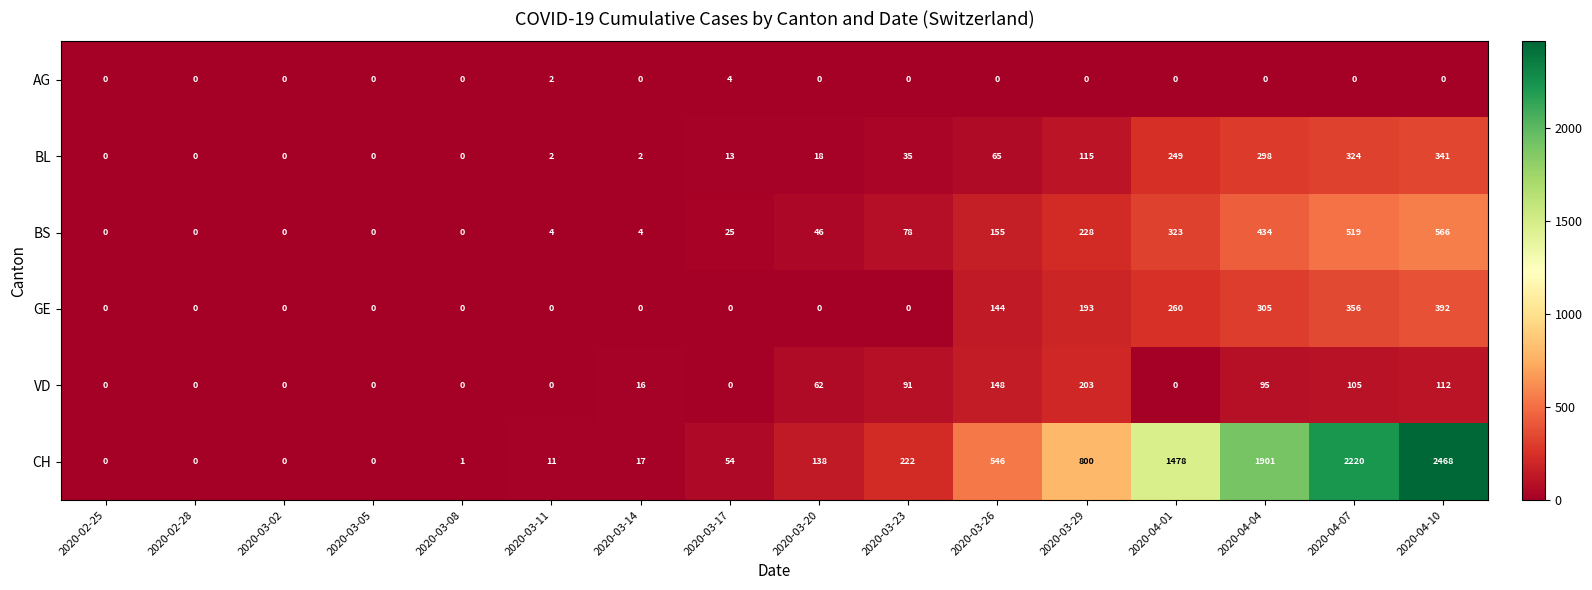

Which series has the largest range (max minus min)?

CH